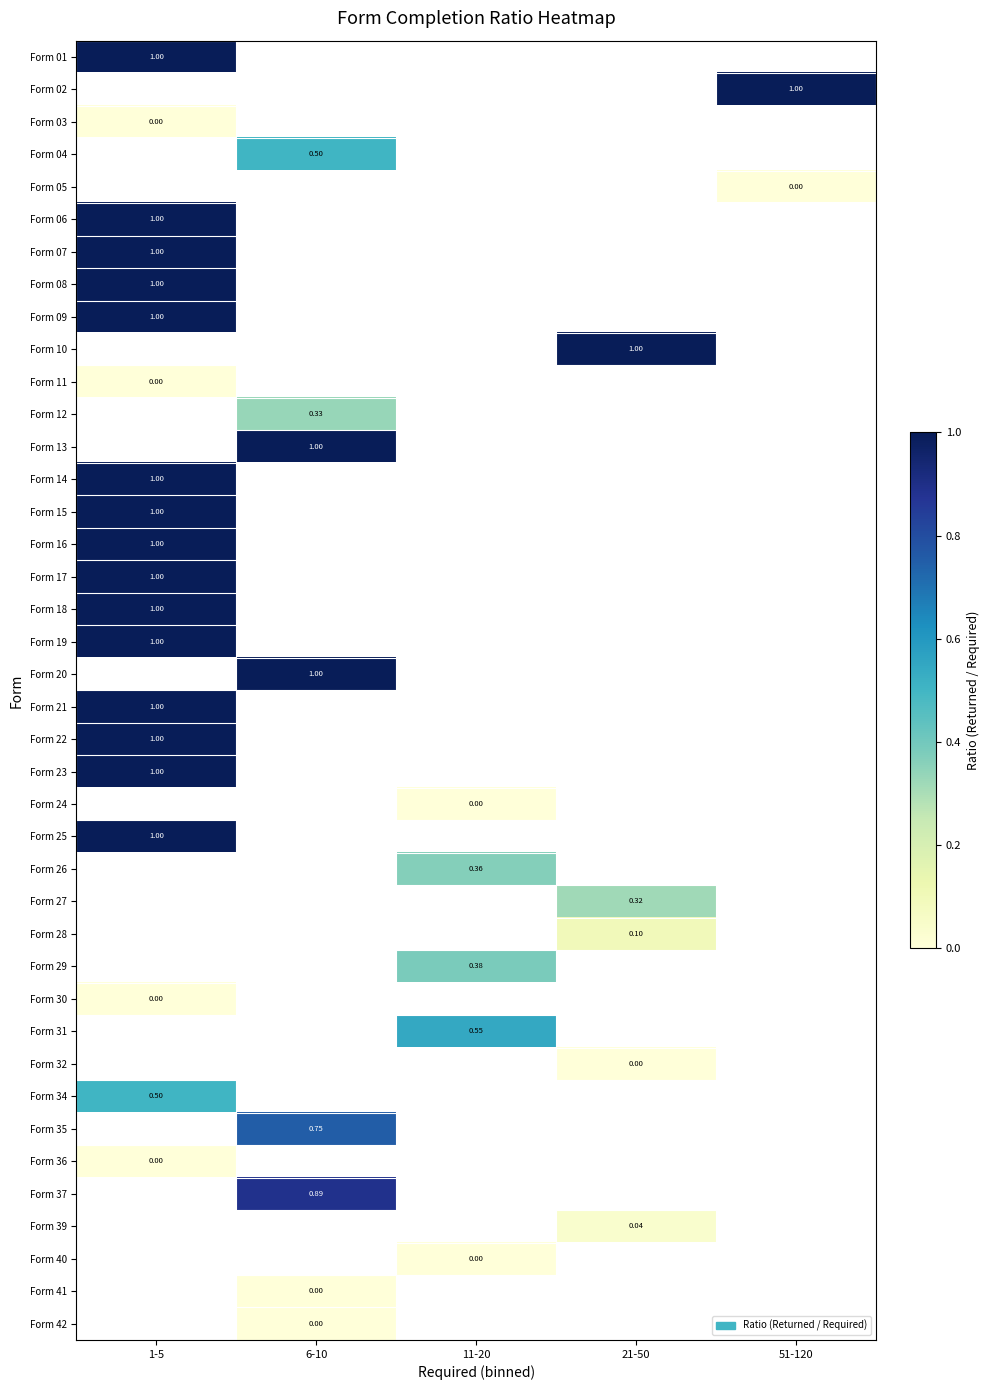

Which series has the largest range (max minus min)?

Form 01